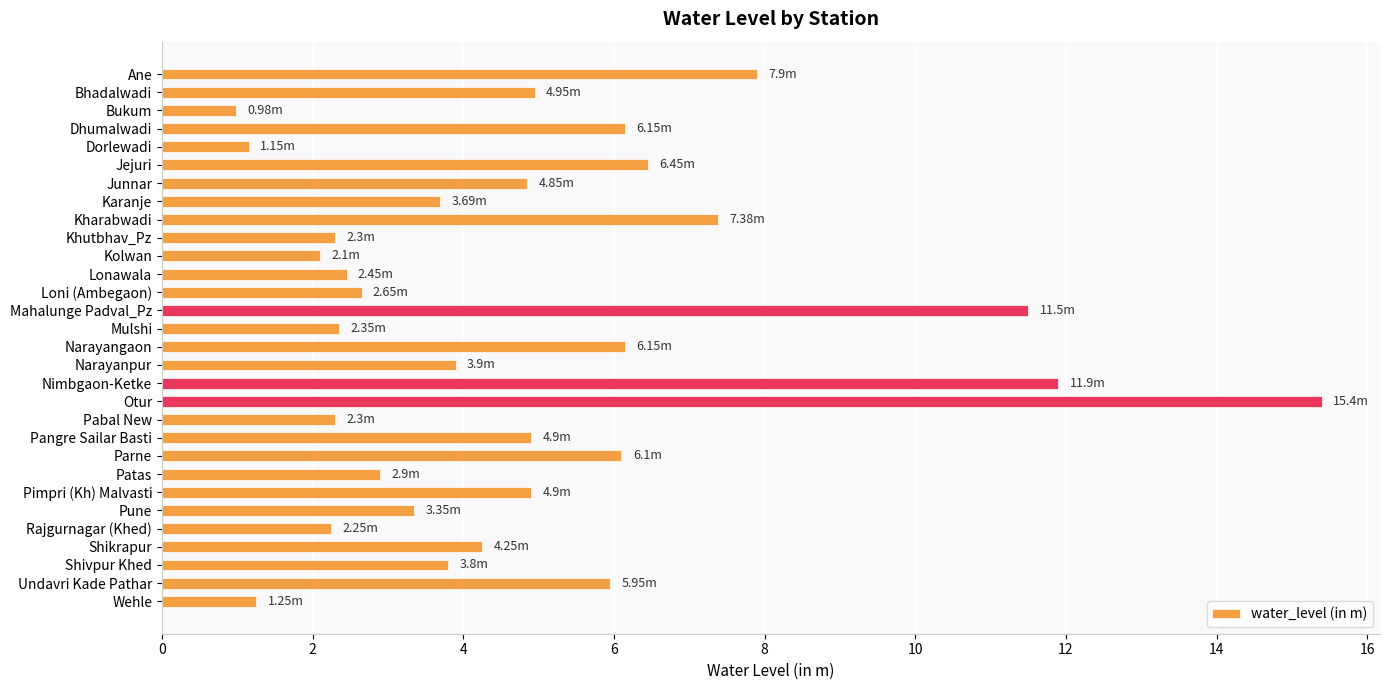

Are the bars grouped side by side (vs. stacked)?

No